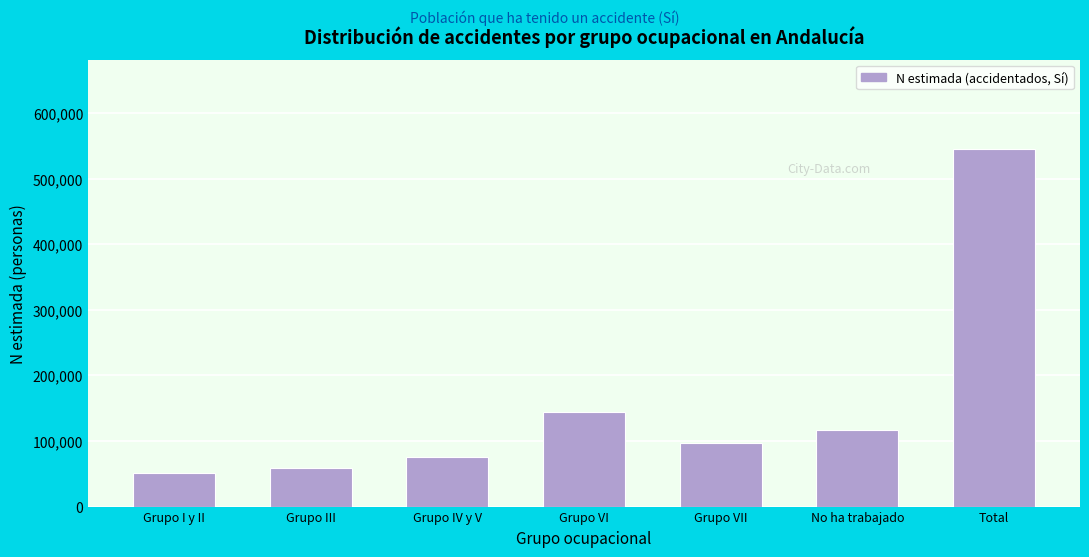

Reading left to right, transcribe all the data shown in this chart.

Grupo I y II=51291	Grupo III=59302	Grupo IV y V=75854	Grupo VI=144299	Grupo VII=97489	No ha trabajado=117150	Total=545385